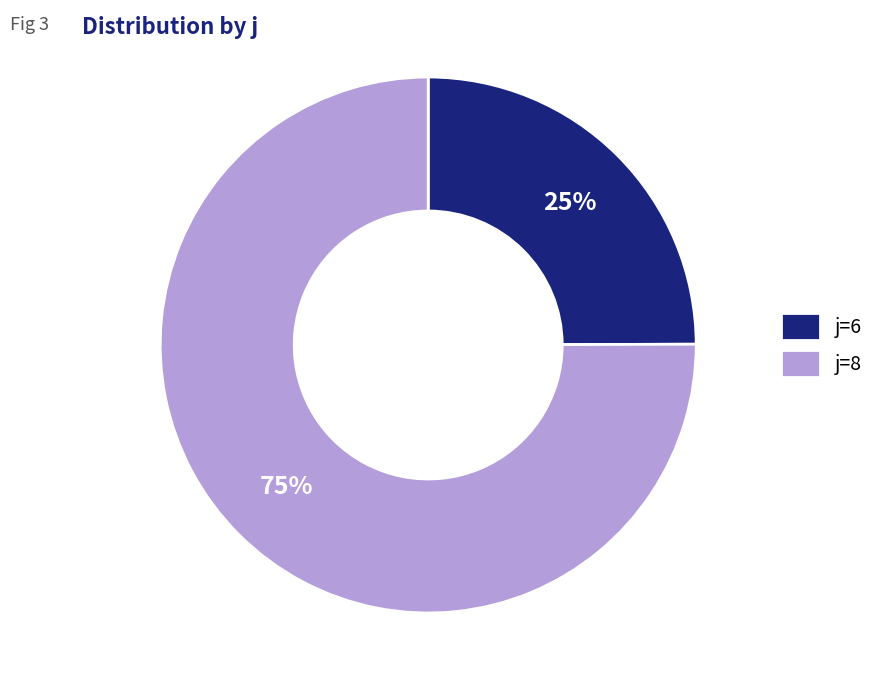

Do j=6 and j=8 together represent more than half of the pie?

Yes